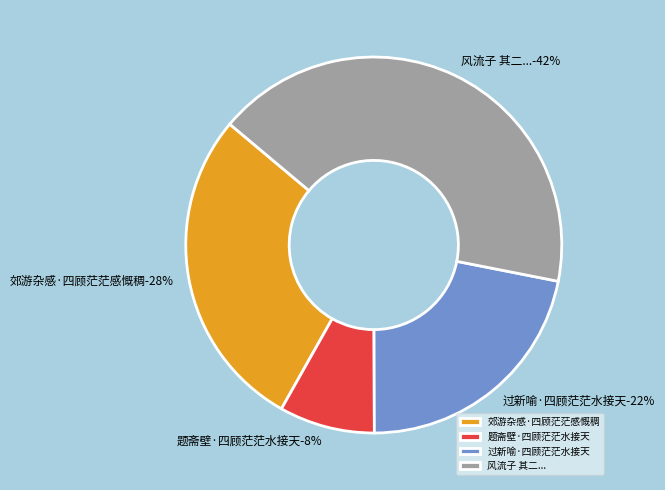

What percentage is the 风流子 其二 年来家国多故，环境日非，四顾茫茫，生趣日促。因走笔书此，以寄孤愤 slice, to the nearest percent?

42%